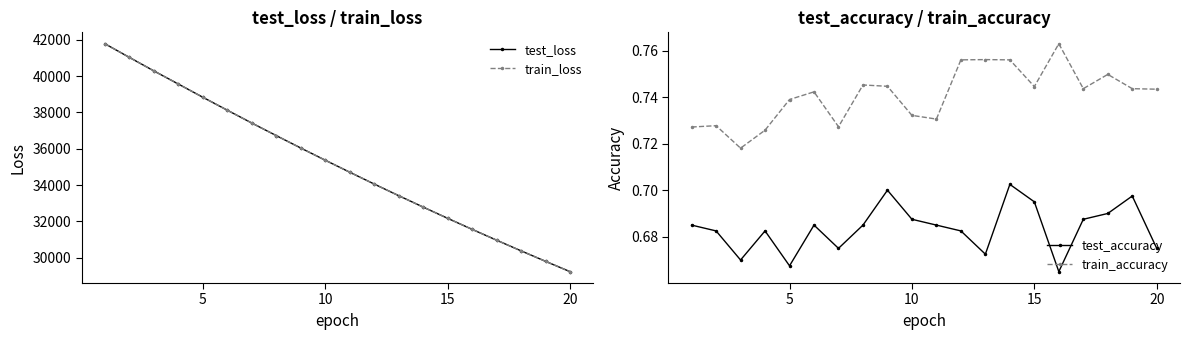

True or false: train_loss has more than 1 points higher than both neighbors.

False